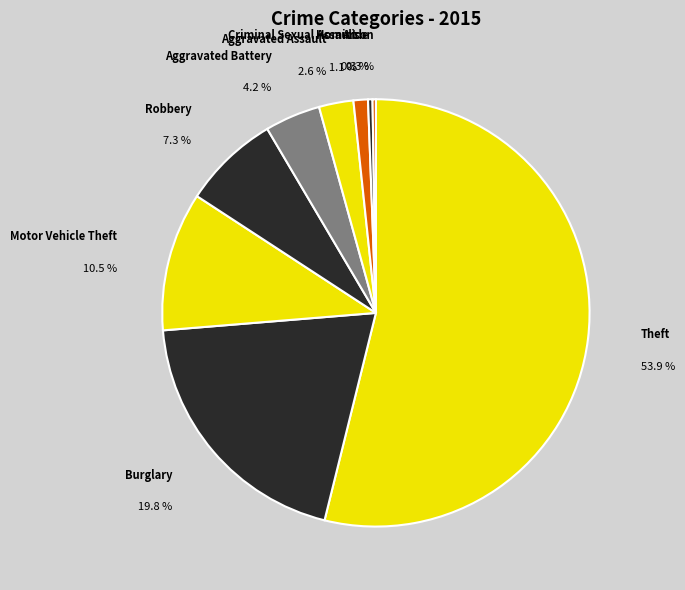

Which has a higher value, Burglary or Robbery?

Burglary